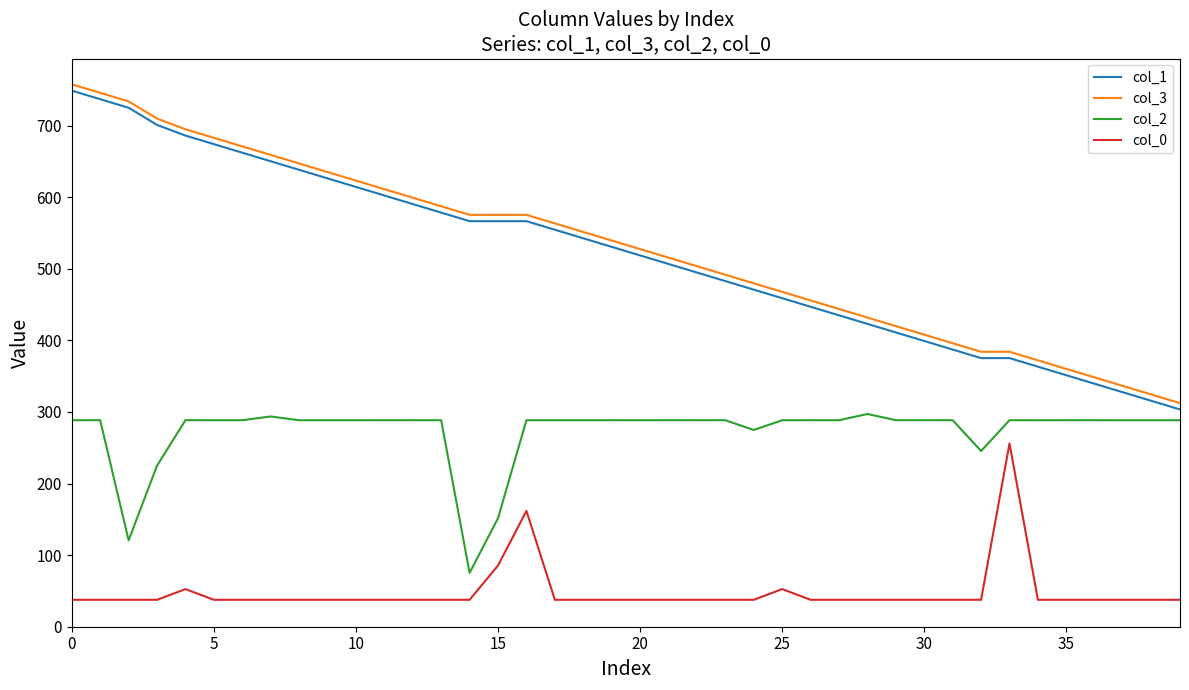

True or false: col_0 and col_2 intersect in this chart.

False